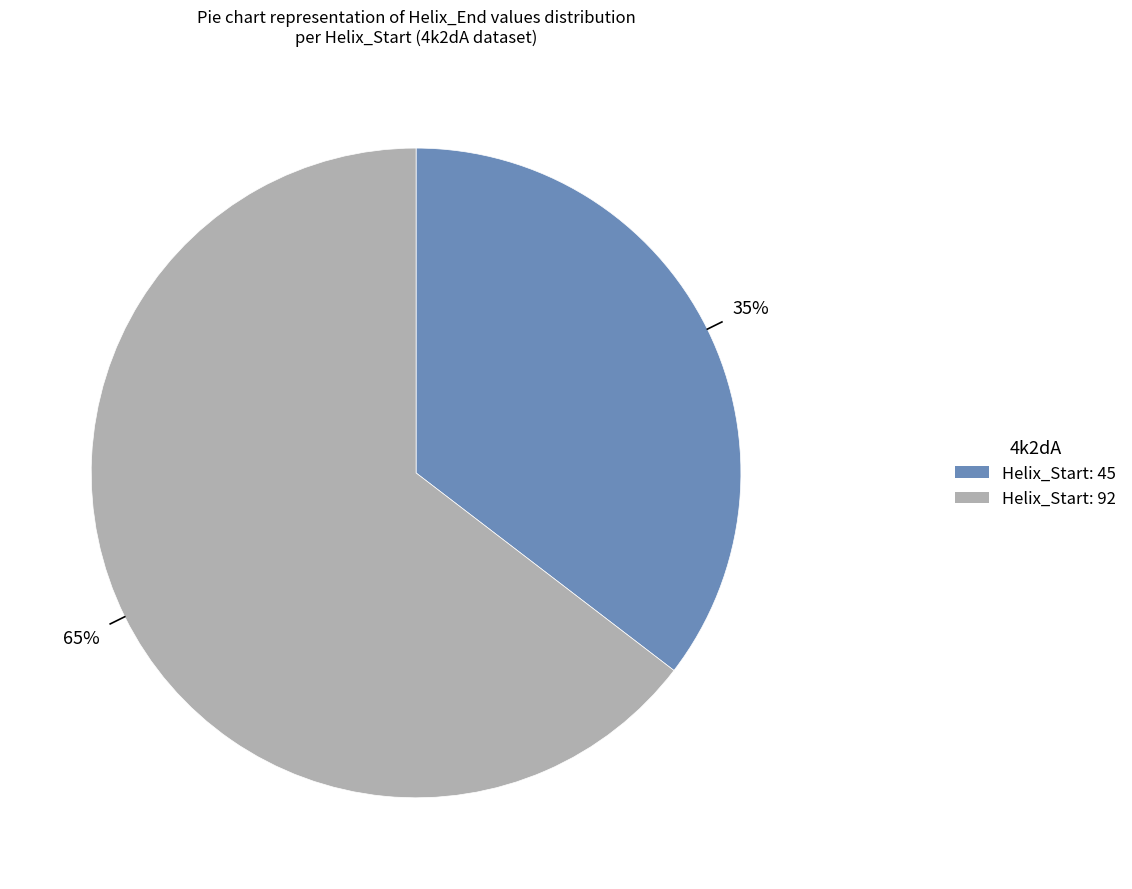

Which category has the smallest portion of the pie?

Helix_Start: 45